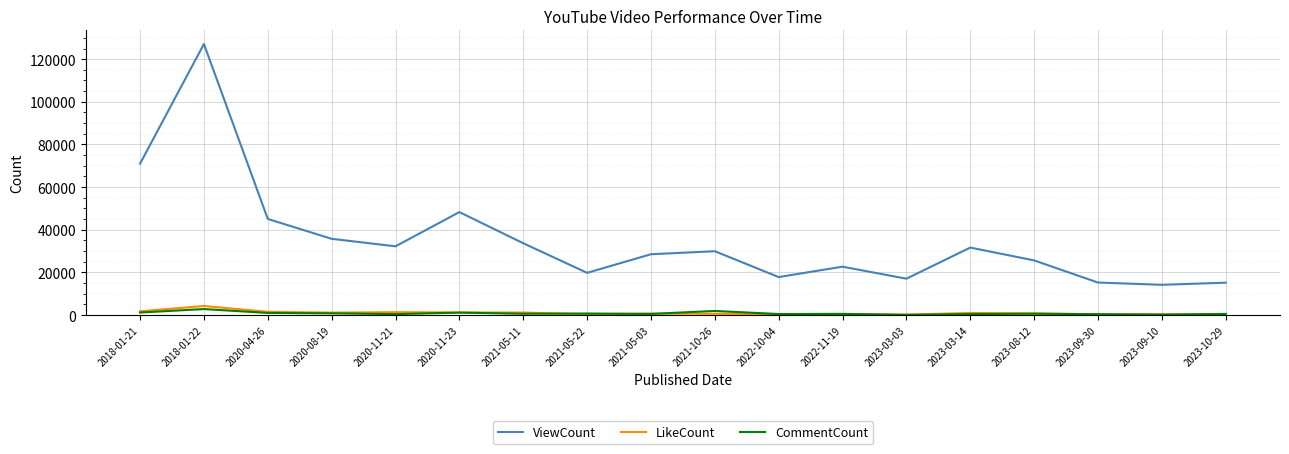

What is the difference between the second highest and minimum values in the ViewCount series?

56789